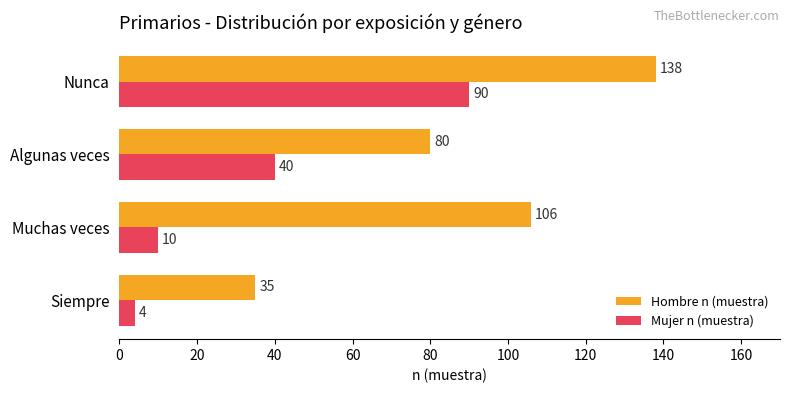

What is the average value of the Mujer n (muestra) series?

36